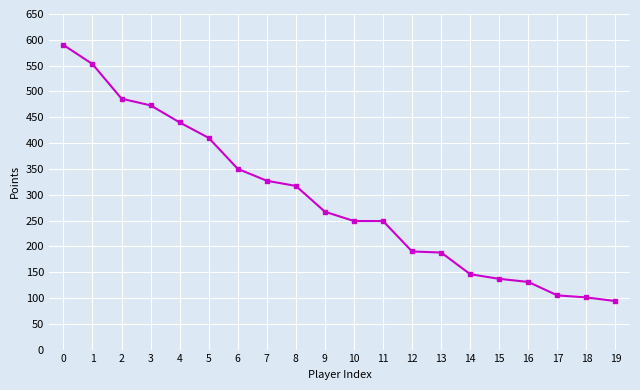

At which label is the value closest to 342?

6